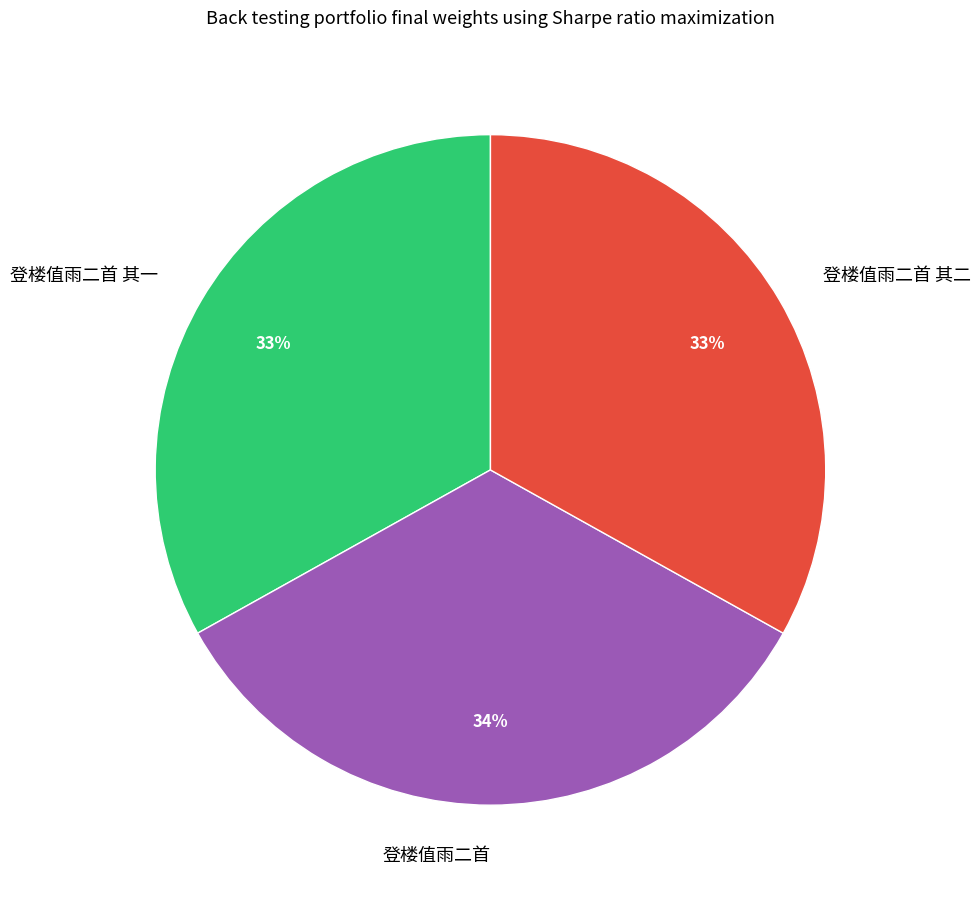

To the nearest percent, what is the combined percentage of 登楼值雨二首 其二 and 登楼值雨二首 其一?

66%